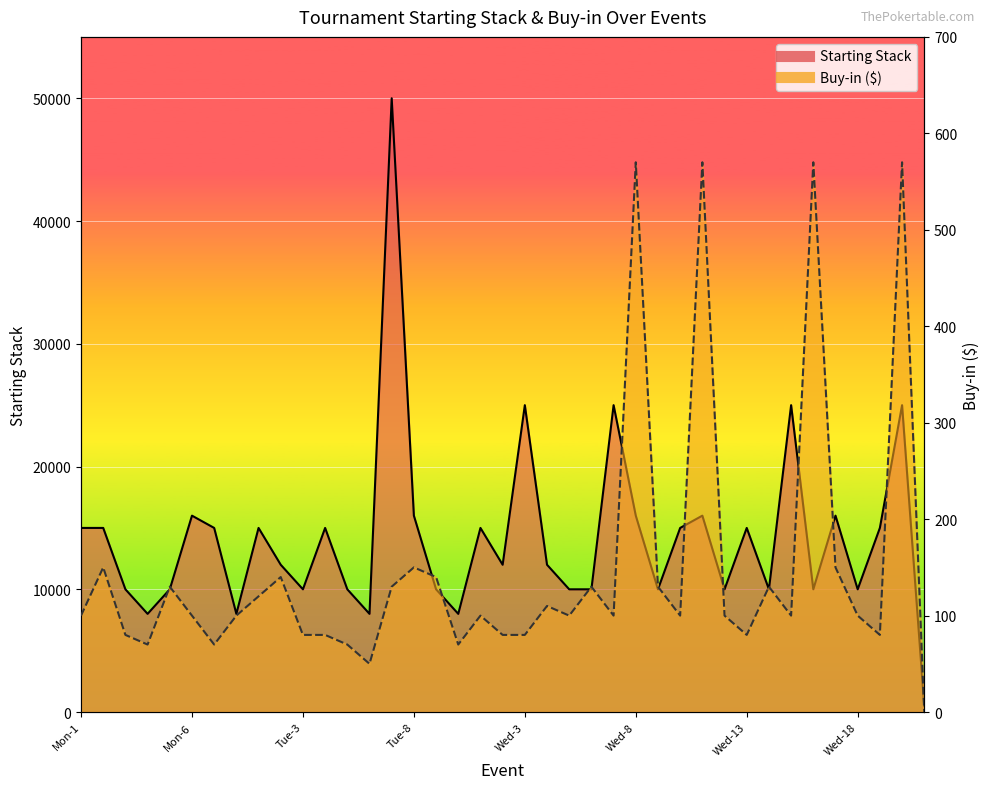

What position from the right is Tue-5?

27